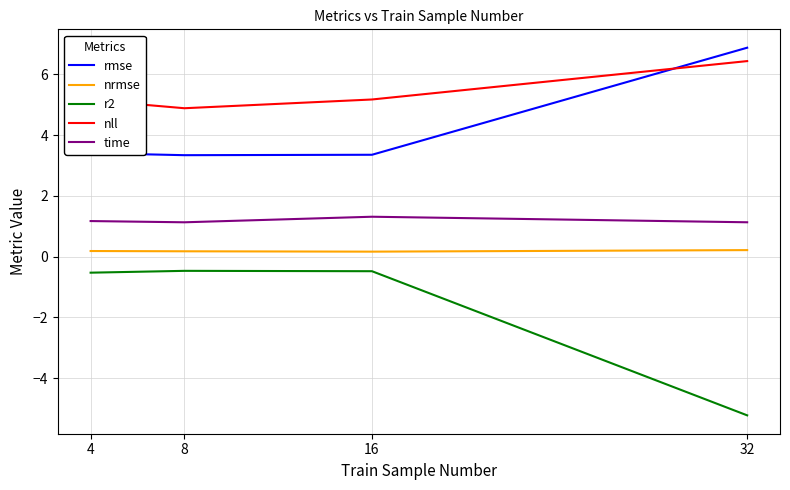

Which series has the largest total across all categories?

nll